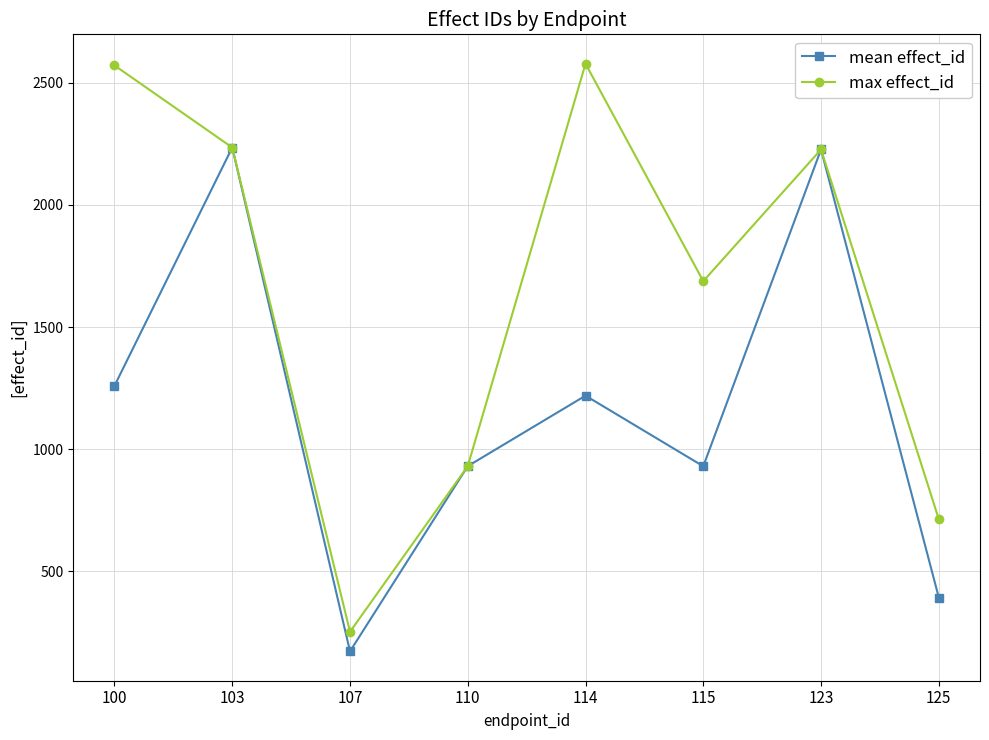

The value of max effect_id at 125 is 410.4. True or false?

False